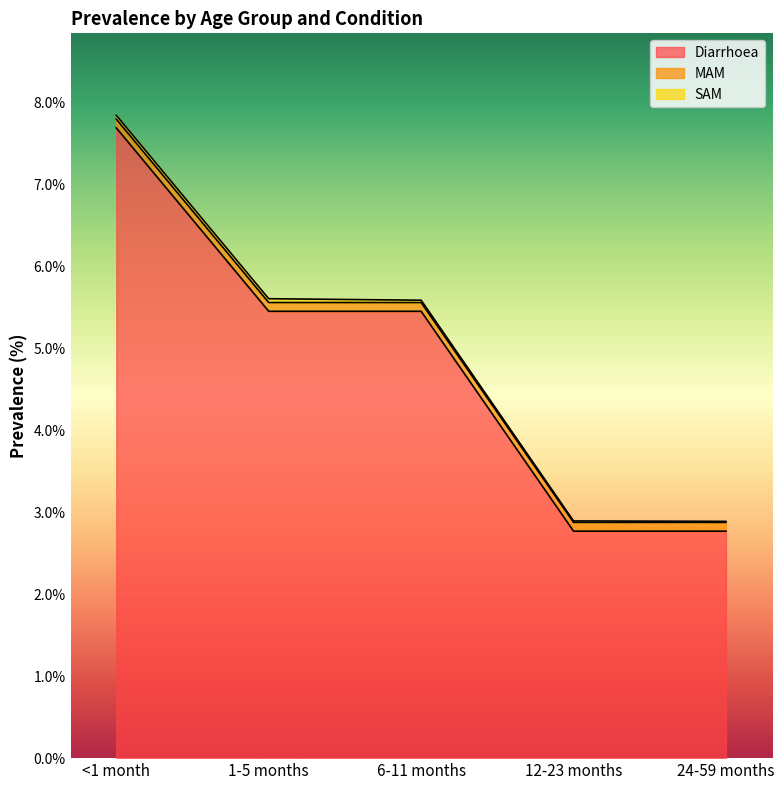

Reading left to right, list all the values displayed in this chart.

Diarrhoea: <1 month=7.7	1-5 months=5.5	6-11 months=5.5	12-23 months=2.8	24-59 months=2.8
MAM: <1 month=0.1	1-5 months=0.1	6-11 months=0.1	12-23 months=0.1	24-59 months=0.1
SAM: <1 month=0.0	1-5 months=0.0	6-11 months=0.0	12-23 months=0.0	24-59 months=0.0